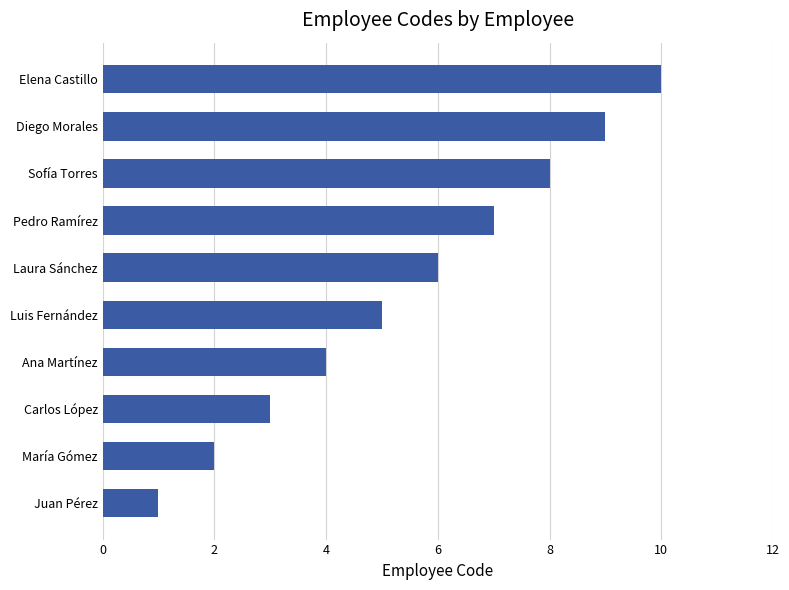

What is the sum of all values?

55